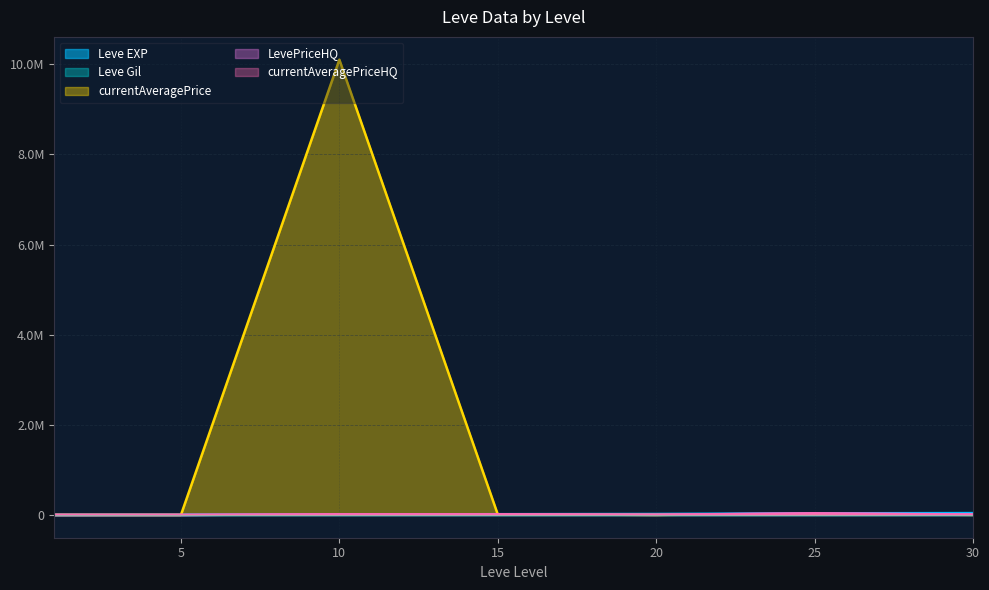

How many lines are shown in the chart?

5